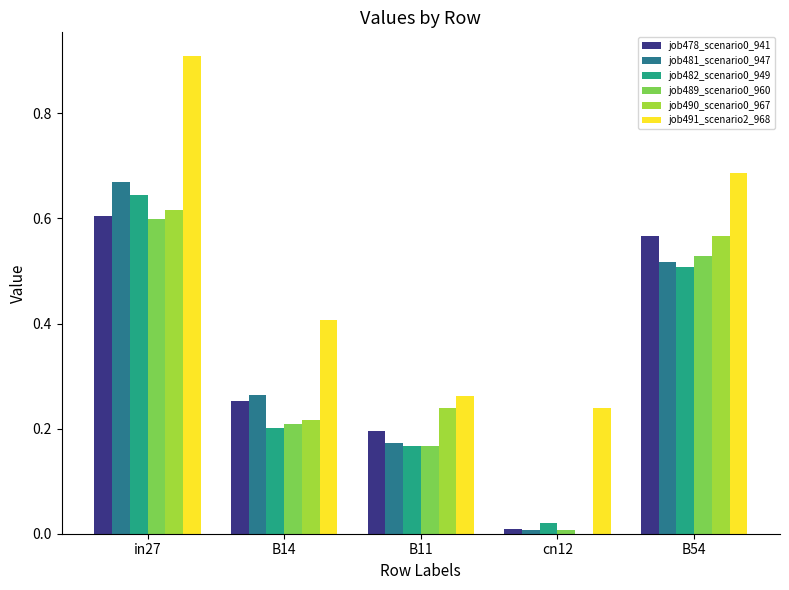

What is the maximum value shown in the chart?

0.9